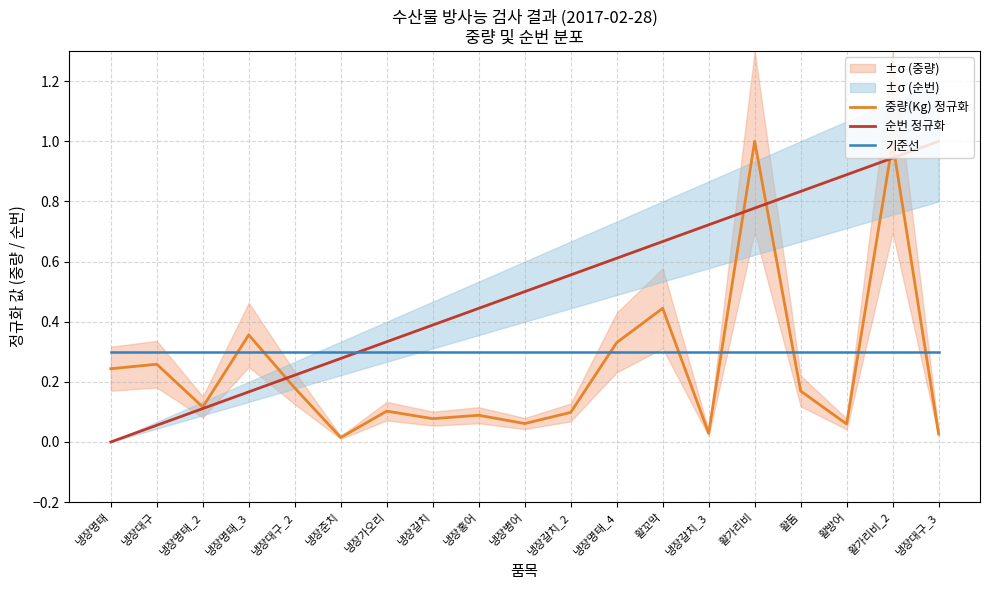

At how many categories does at least one series exceed 0?

19